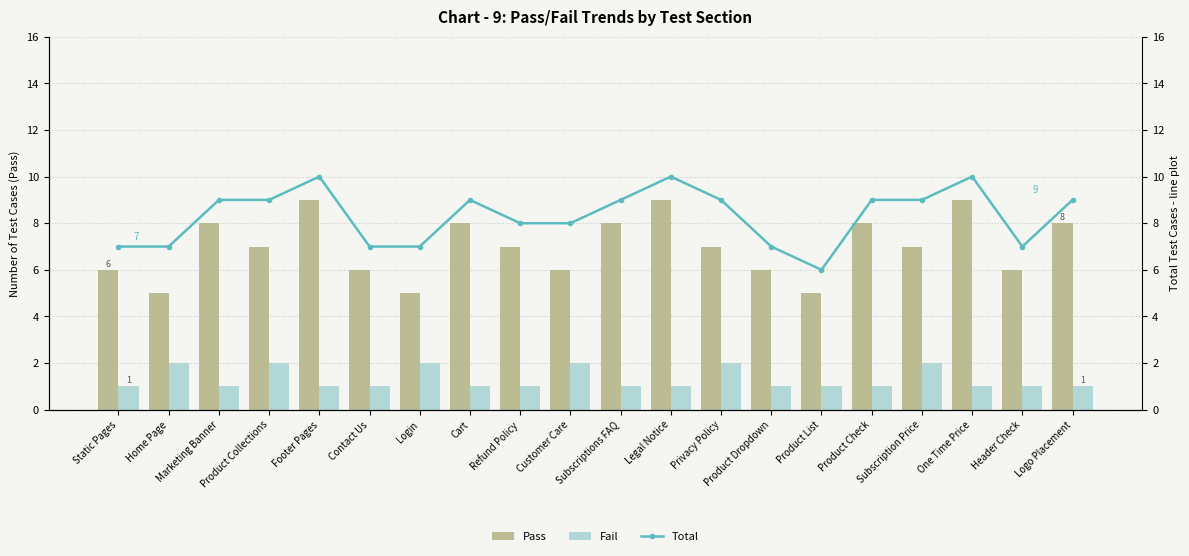

Which series changed the most between Customer Care and Logo Placement?

Pass